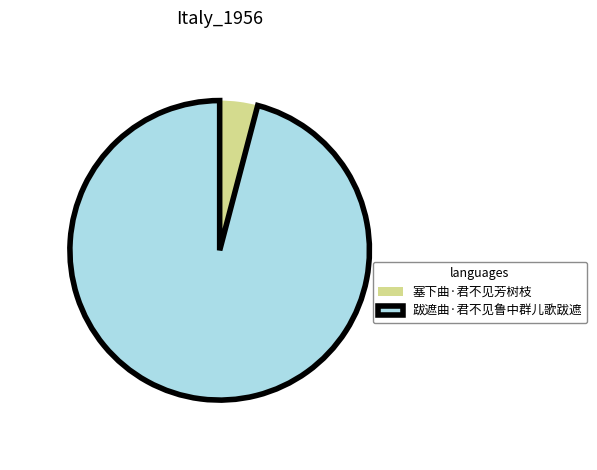

Which has a higher value, 跋遮曲·君不见鲁中群儿歌跋遮 or 塞下曲·君不见芳树枝?

跋遮曲·君不见鲁中群儿歌跋遮